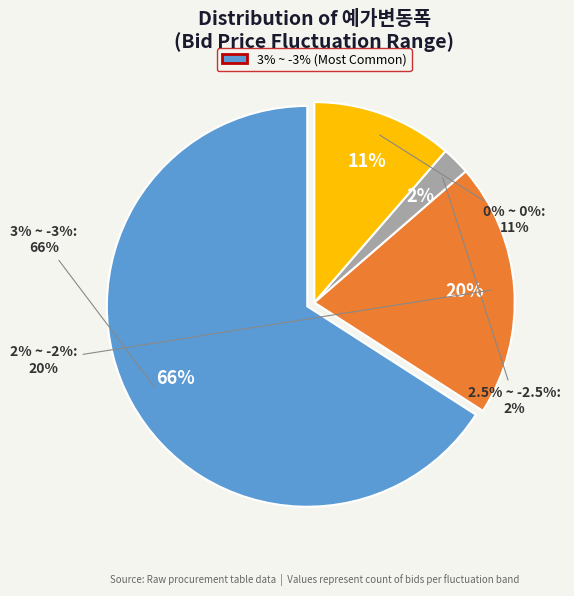

True or false: 3% ~ -3% accounts for 55% of the total.

False